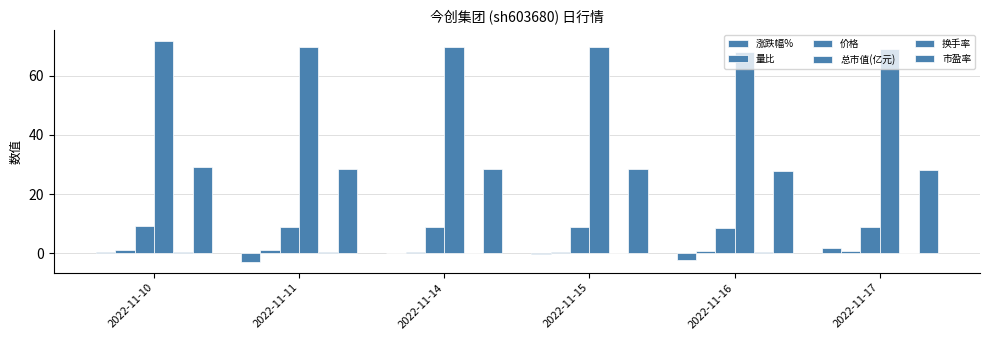

Reading right to left, list all the values displayed in this chart.

涨跌幅%: 2022-11-17=1.6	2022-11-16=-2.4	2022-11-15=-0.2	2022-11-14=0.2	2022-11-11=-2.9	2022-11-10=0.6
量比: 2022-11-17=0.7	2022-11-16=0.8	2022-11-15=0.5	2022-11-14=0.5	2022-11-11=1.1	2022-11-10=1.0
价格: 2022-11-17=8.8	2022-11-16=8.7	2022-11-15=8.9	2022-11-14=8.9	2022-11-11=8.9	2022-11-10=9.1
总市值(亿元): 2022-11-17=69.0	2022-11-16=67.9	2022-11-15=69.5	2022-11-14=69.7	2022-11-11=69.5	2022-11-10=71.5
换手率: 2022-11-17=0.2	2022-11-16=0.3	2022-11-15=0.2	2022-11-14=0.2	2022-11-11=0.5	2022-11-10=0.5
市盈率: 2022-11-17=28.2	2022-11-16=27.7	2022-11-15=28.4	2022-11-14=28.4	2022-11-11=28.4	2022-11-10=29.2